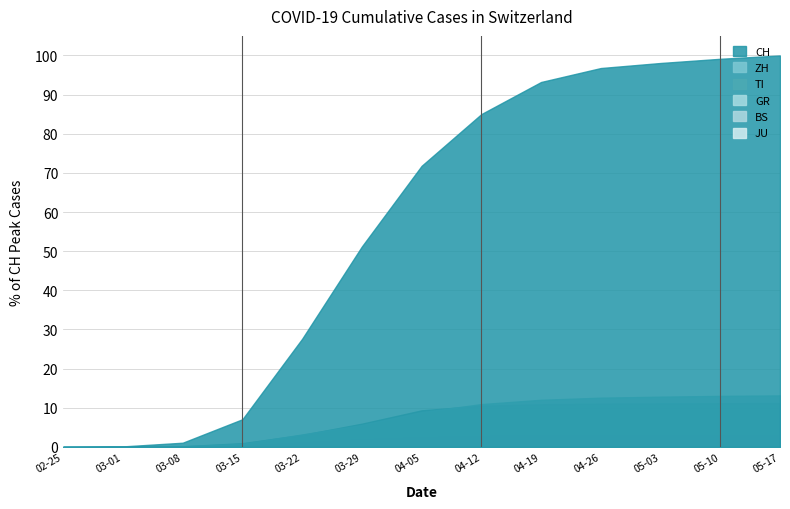

Is the value of TI at 05-17 greater than the value of ZH at 03-15?

Yes